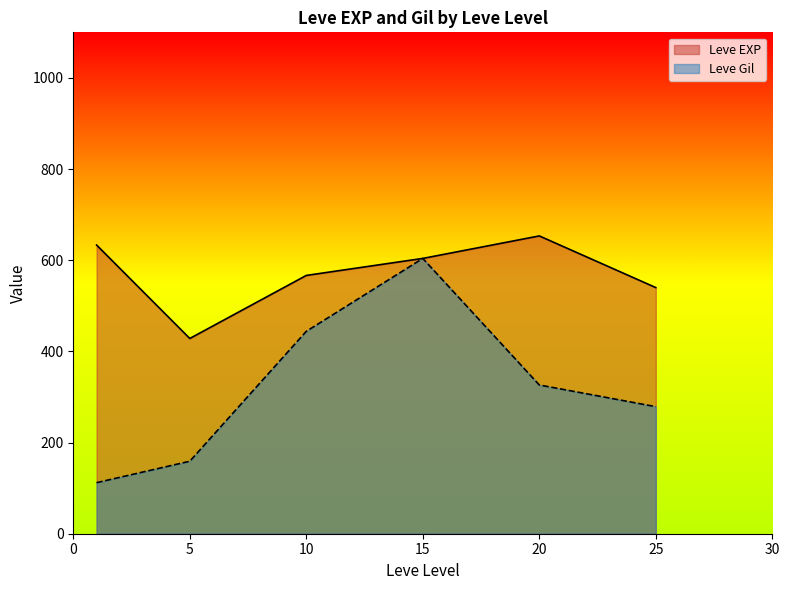

Rank the series at 10 from highest to lowest value.

Leve EXP, Leve Gil